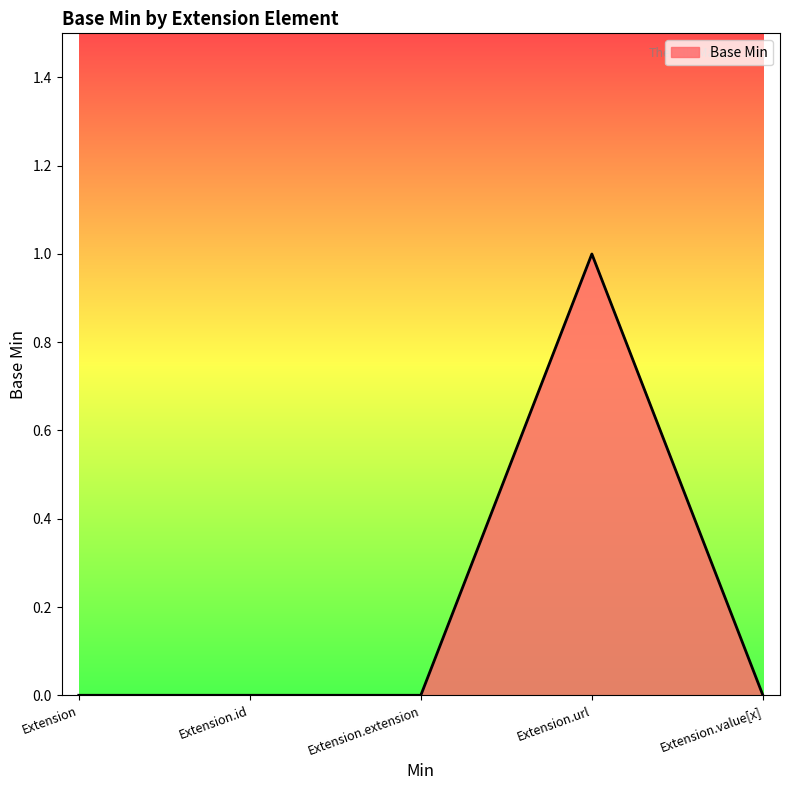

What position from the left is Extension.value[x]?

5